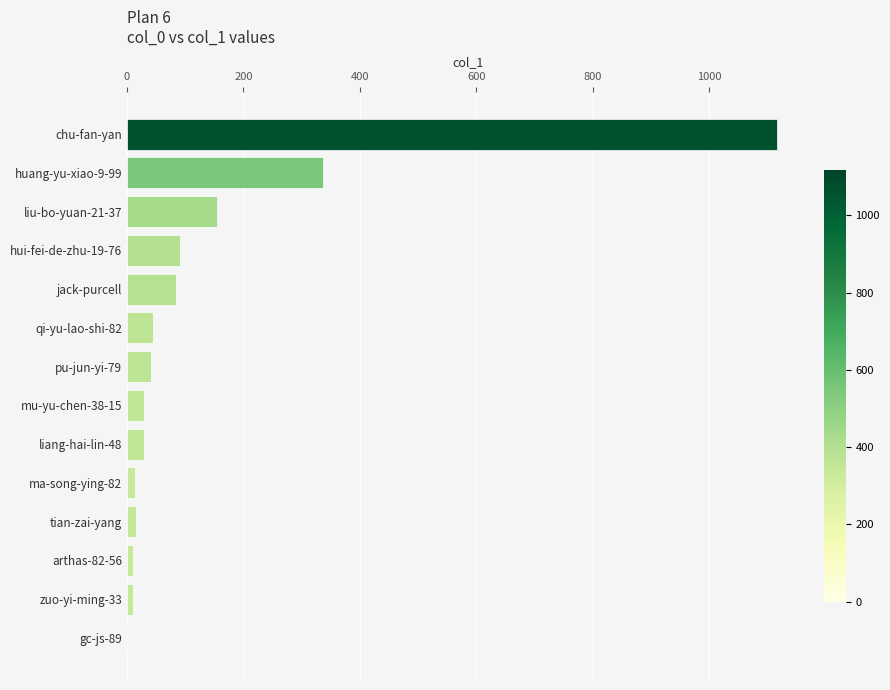

What is the sum of all values?

1981